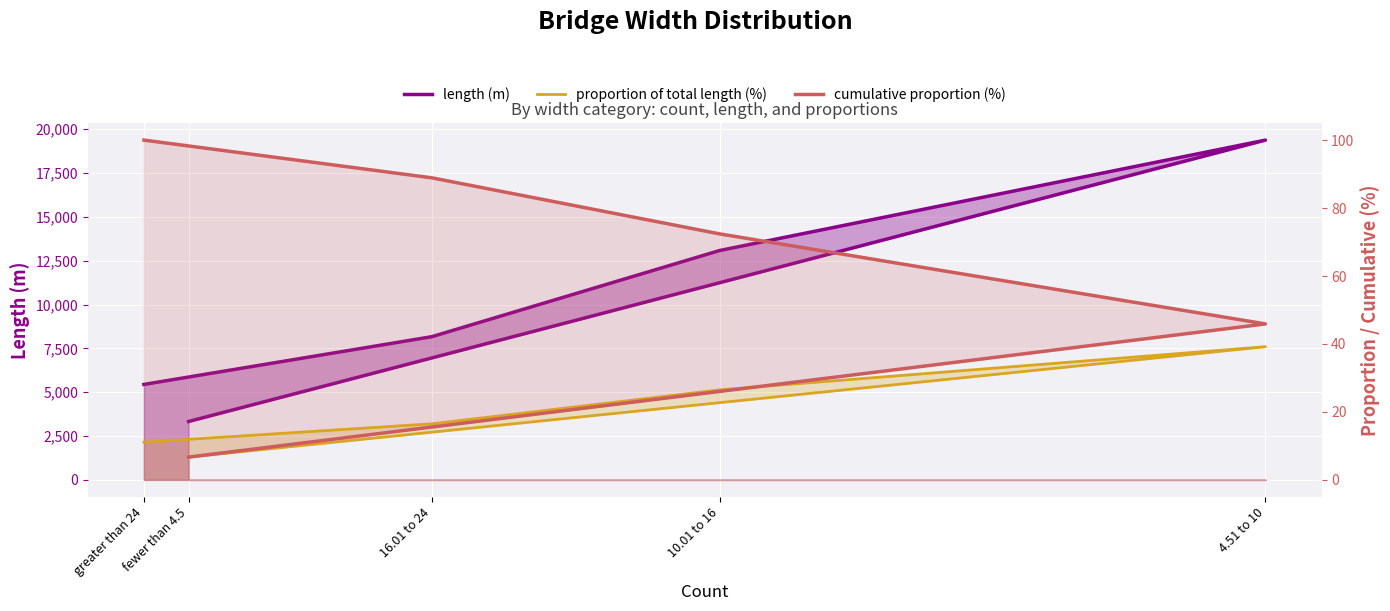

Where is the first local maximum for proportion of total length (%)?

4.51 to 10